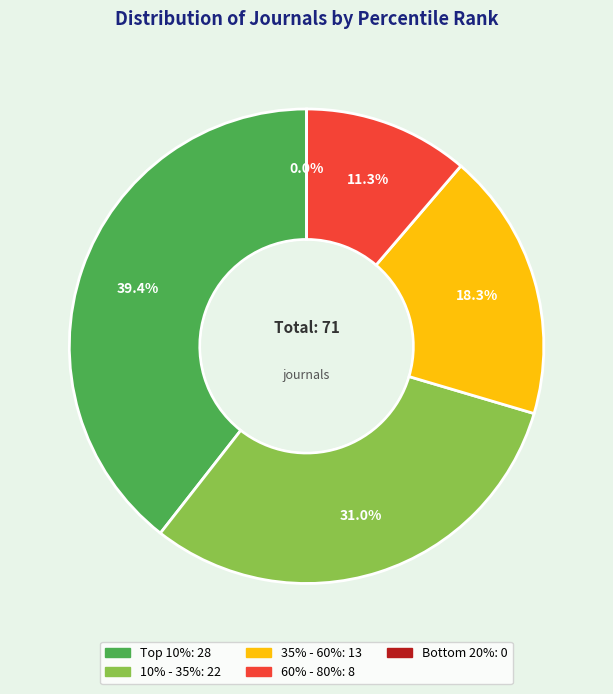

To the nearest percent, what is the difference between the largest and smallest slice percentages?

39%